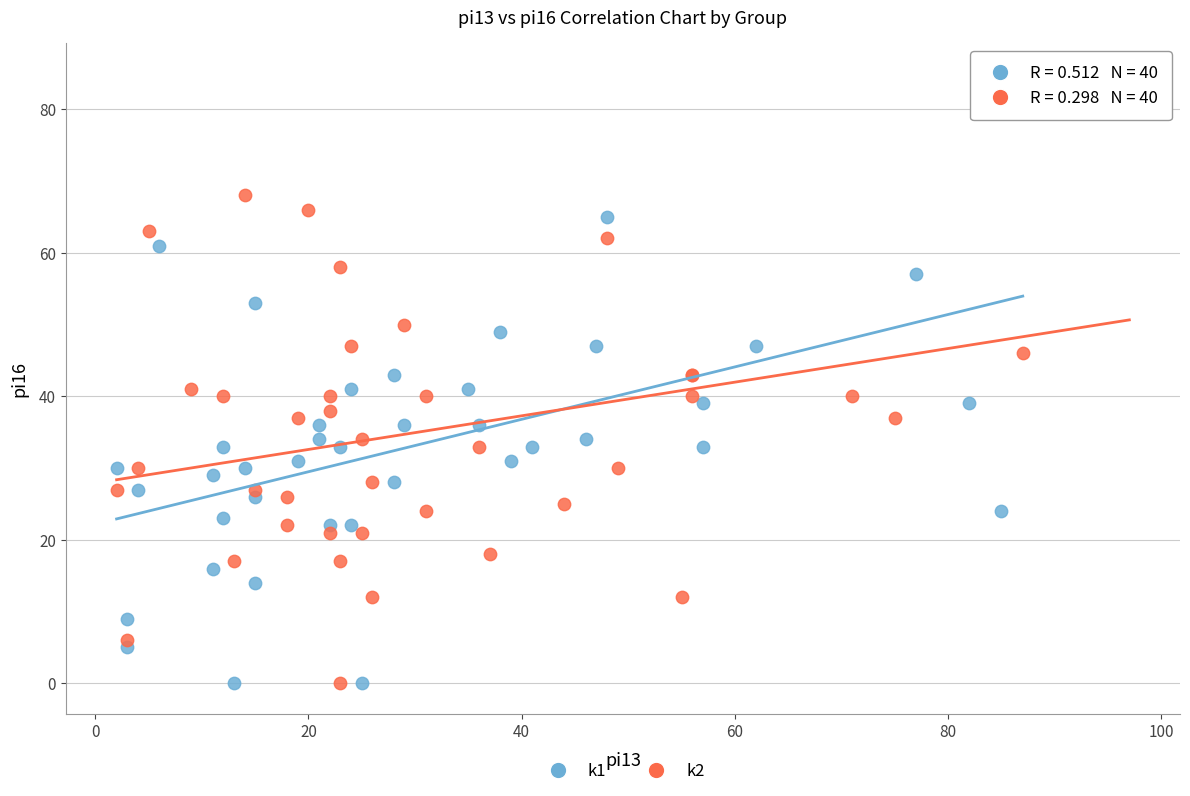

What are all the series names shown in the legend?

k1, k2